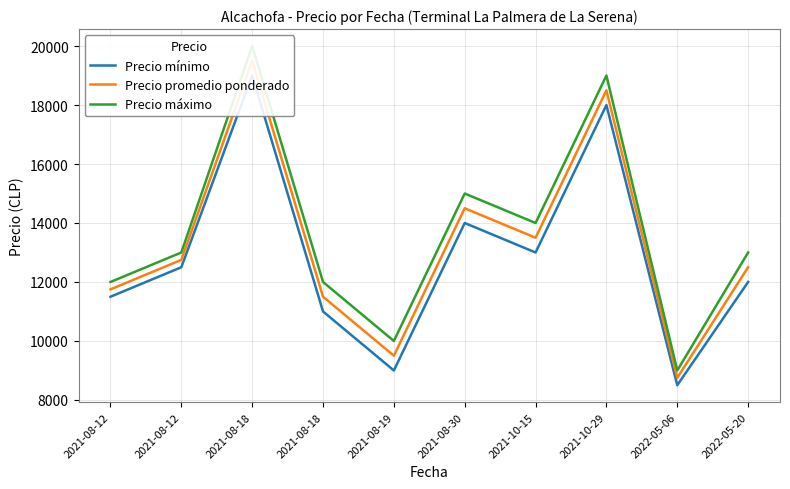

Where is the first local minimum for Precio promedio ponderado?

2021-08-19